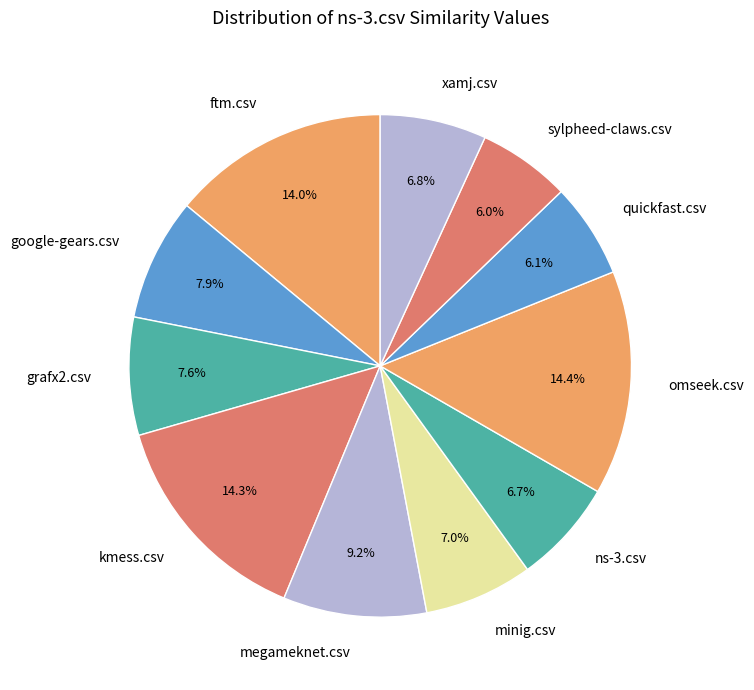

Does minig.csv account for over 50% of the chart?

No